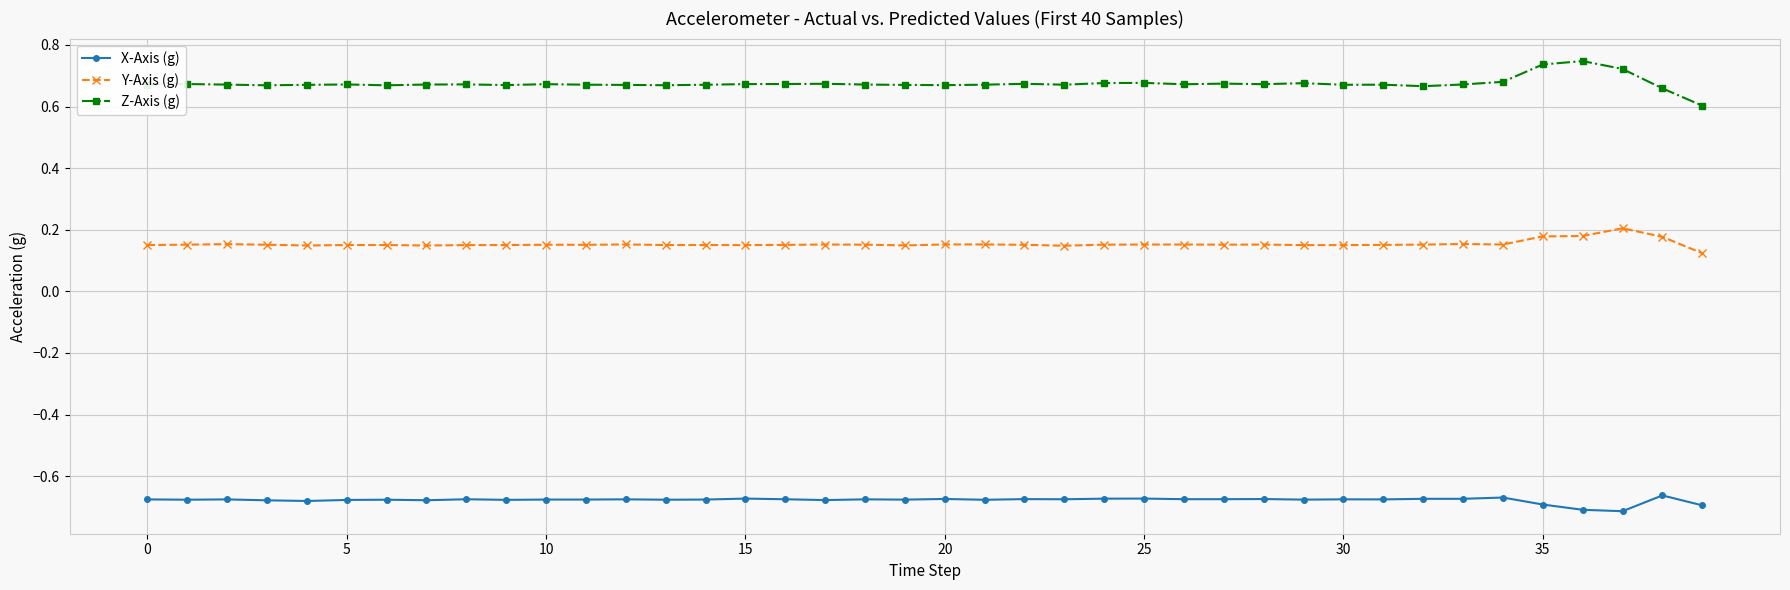

True or false: Z-Axis (g) and X-Axis (g) intersect in this chart.

False